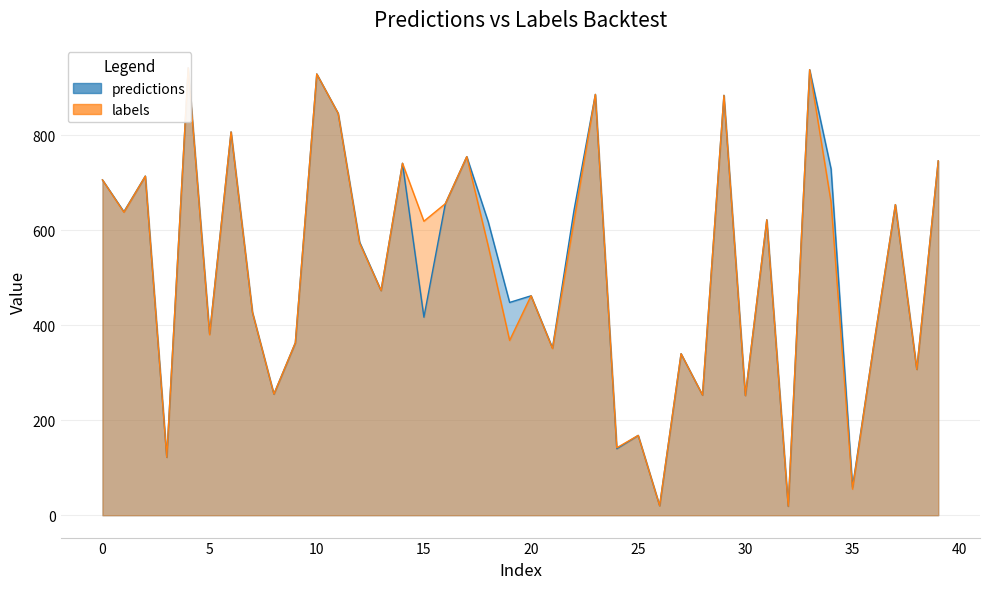

What is the value of the predictions point at the 13th from the left?

575